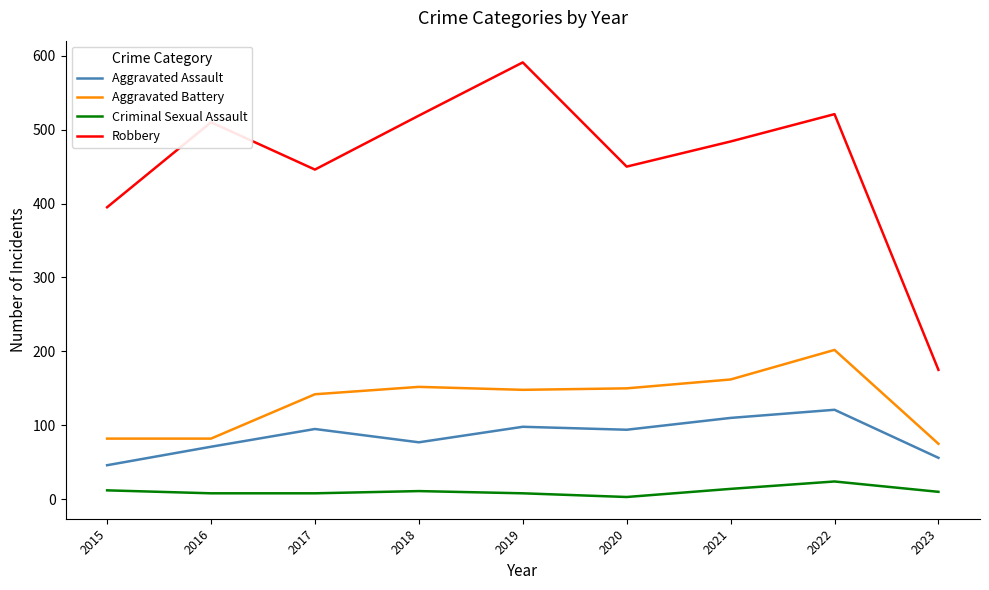

True or false: Robbery and Criminal Sexual Assault cross at least once.

False